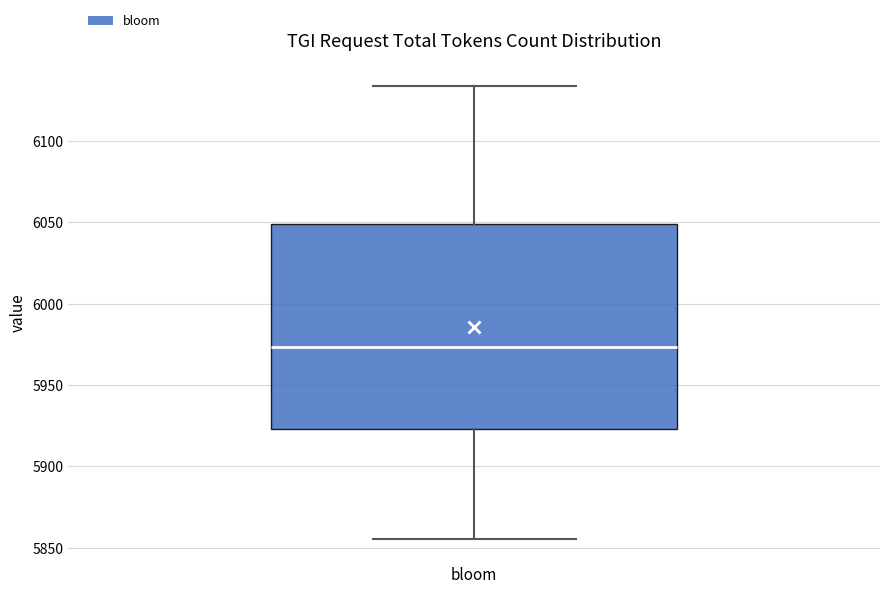

Where is the lower edge of the box for bloom on the y-axis? The values are not printed on the chart, so give them approximately, as read against the axis.

5925